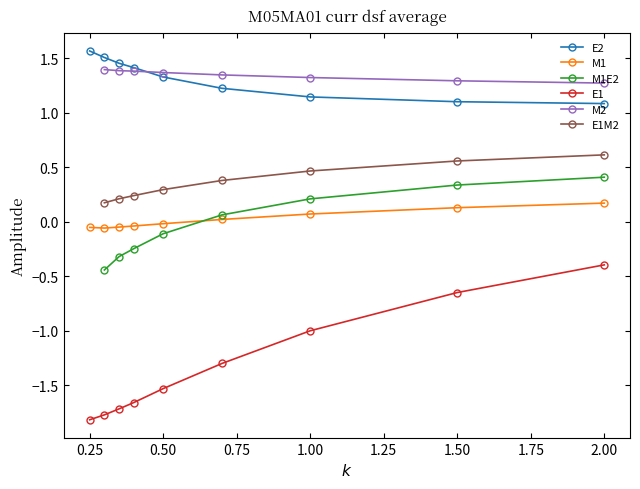

Is the value of E2 at 2.00 greater than the value of E1 at 1.00?

Yes